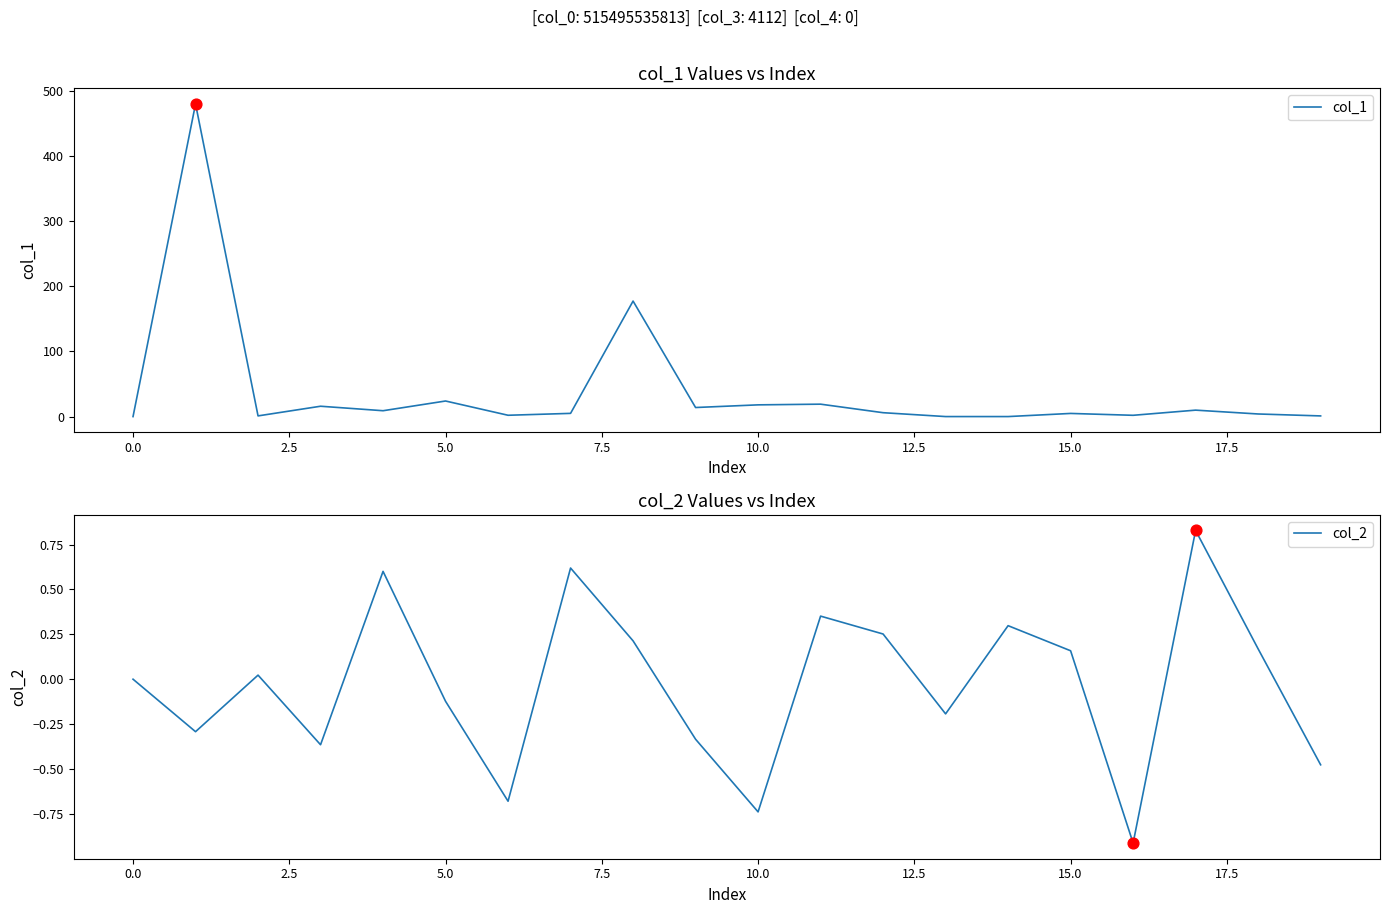

Which series contains the highest Y value?

col_1